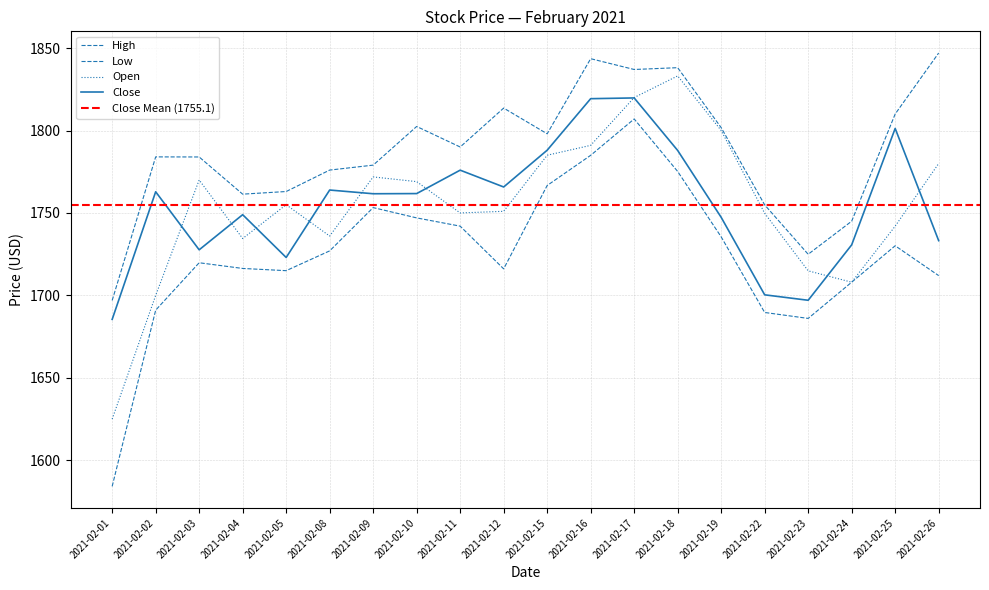

What is the total value across all series at 2021-02-01?

6591.6